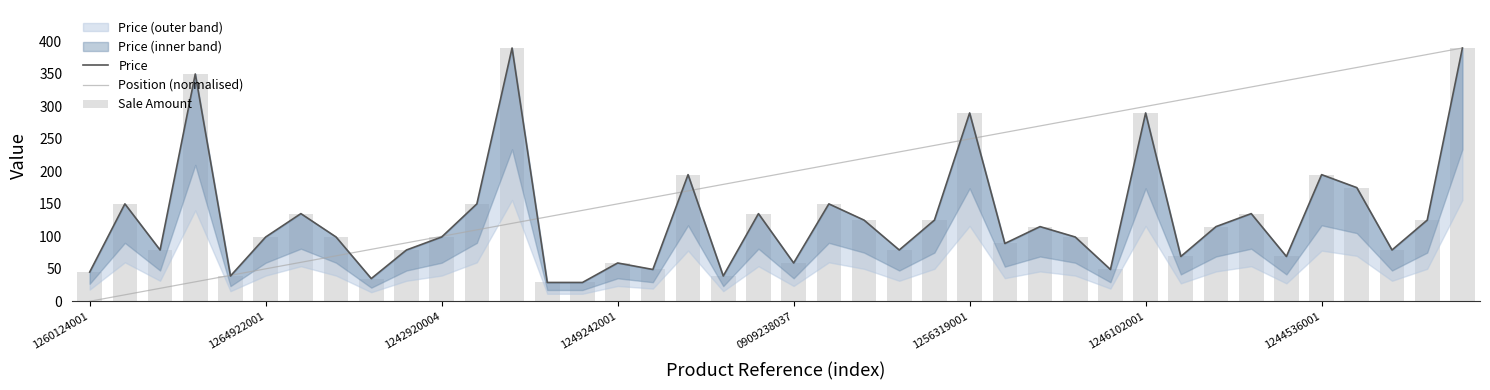

What position from the right is 1246102001?

10